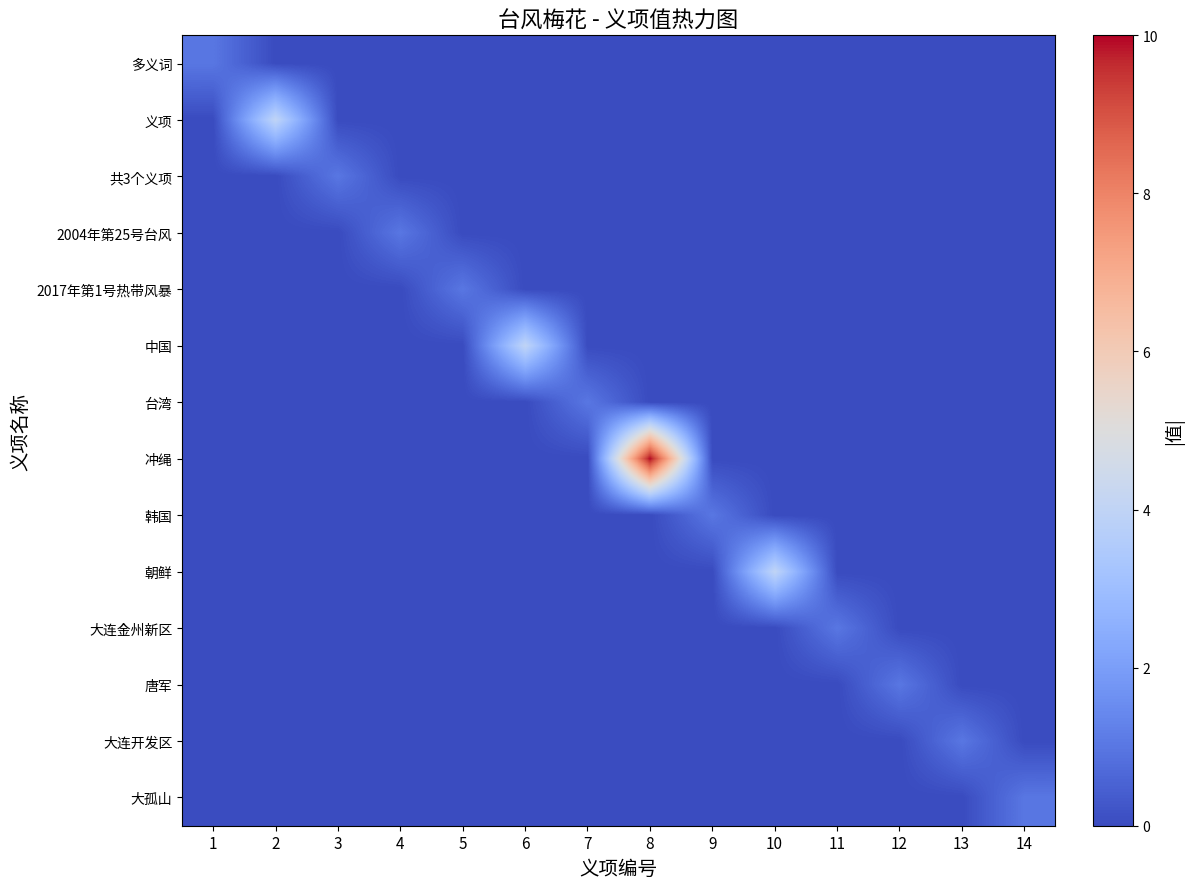

Rank the series at 6 from highest to lowest value.

中国, 多义词, 义项, 共3个义项, 2004年第25号台风, 2017年第1号热带风暴, 台湾, 冲绳, 韩国, 朝鲜, 大连金州新区, 唐军, 大连开发区, 大孤山